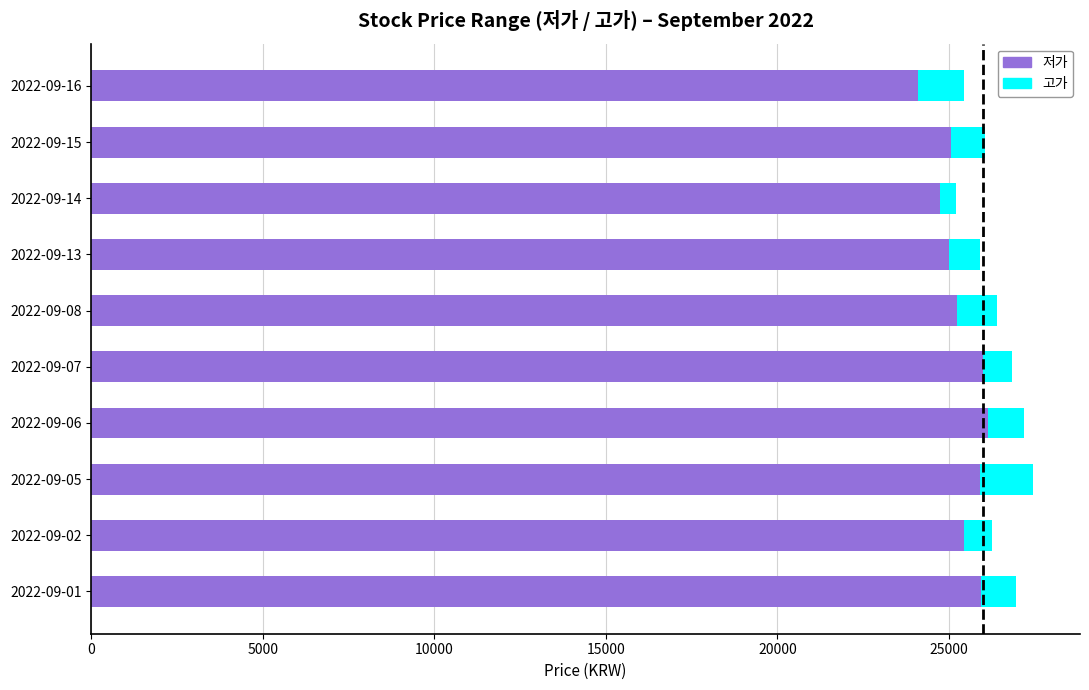

What is the total value across all series at 2022-09-02?

26250